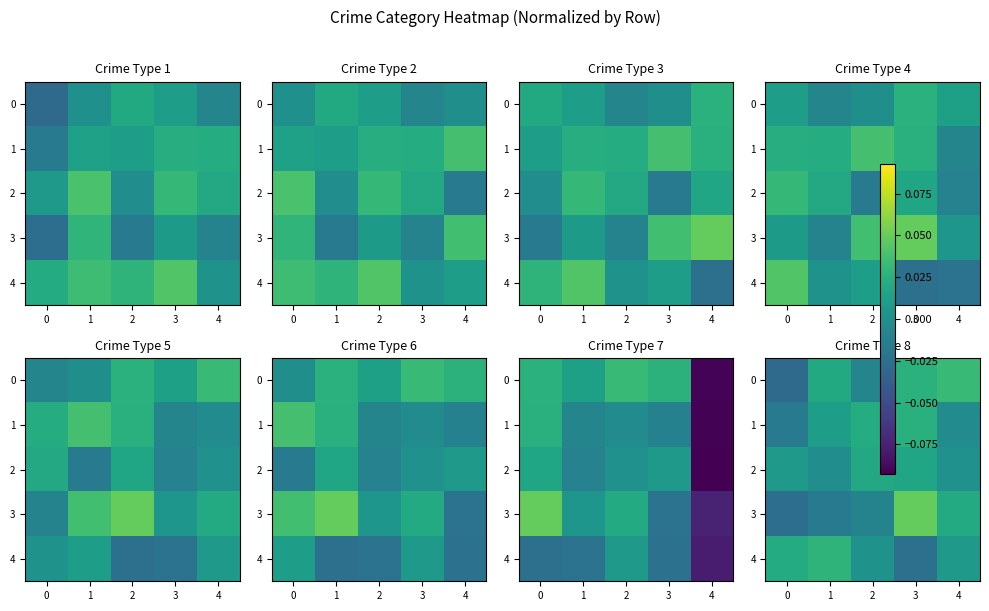

The value of 1 at 4 is -0.0. True or false?

True